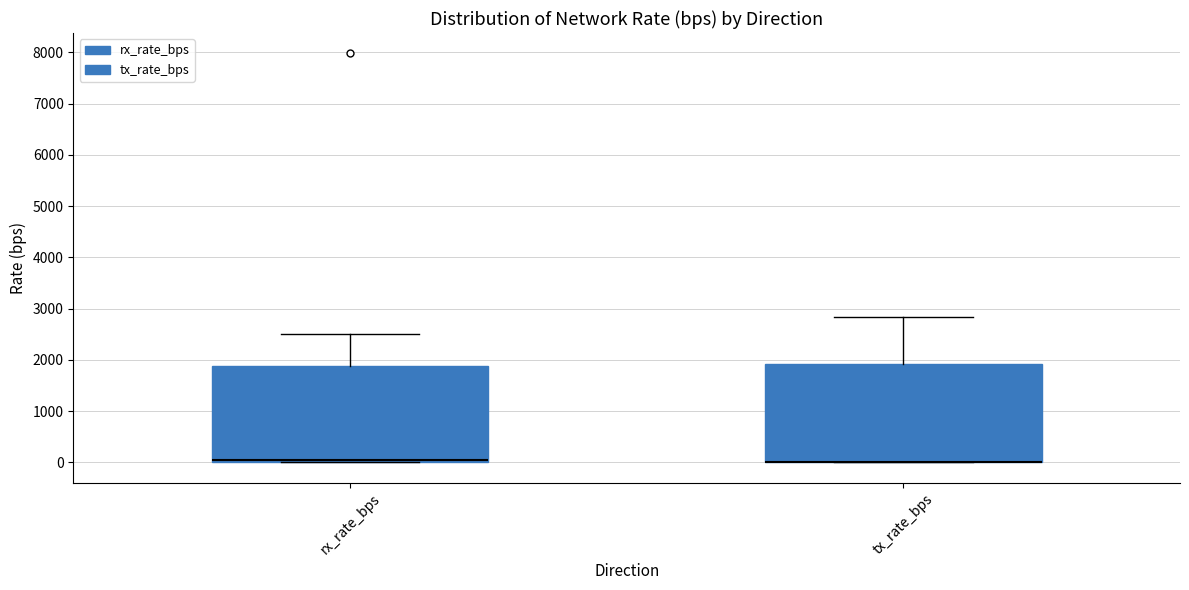

Reading left to right, transcribe this box plot: for each box, give where its median line is, the range the box spans, and where its two whiskers end, as read against the y-axis. The values are not printed on the chart, so give them approximately, as read against the axis.

rx_rate_bps: median 0 (just above the box's lower edge), box 0 to 1900, whiskers 0 to 2500
tx_rate_bps: median 0 (drawn on the box's lower edge), box 0 to 1900, whiskers 0 to 2800